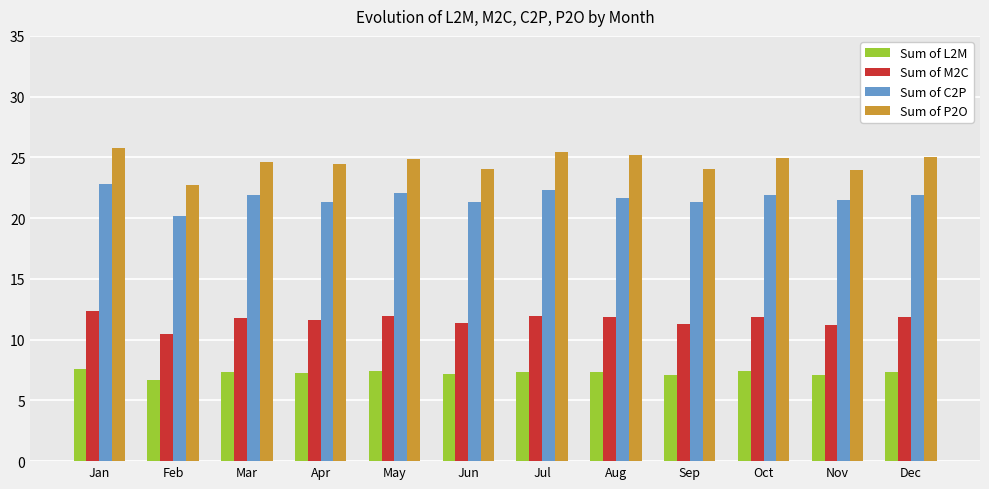

What is the total value across all series at Feb?

60.1